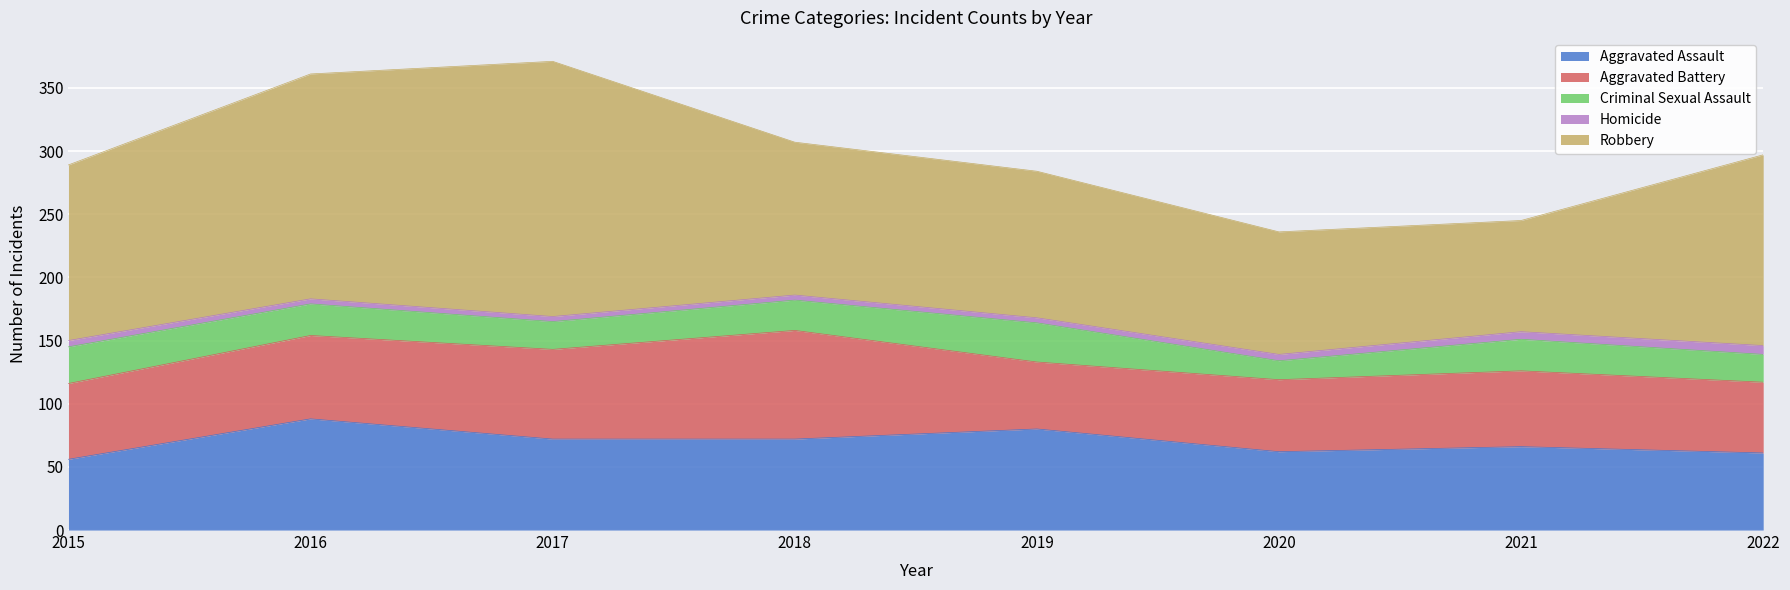

What value does the Criminal Sexual Assault series have at 2015, to the nearest 5?

30